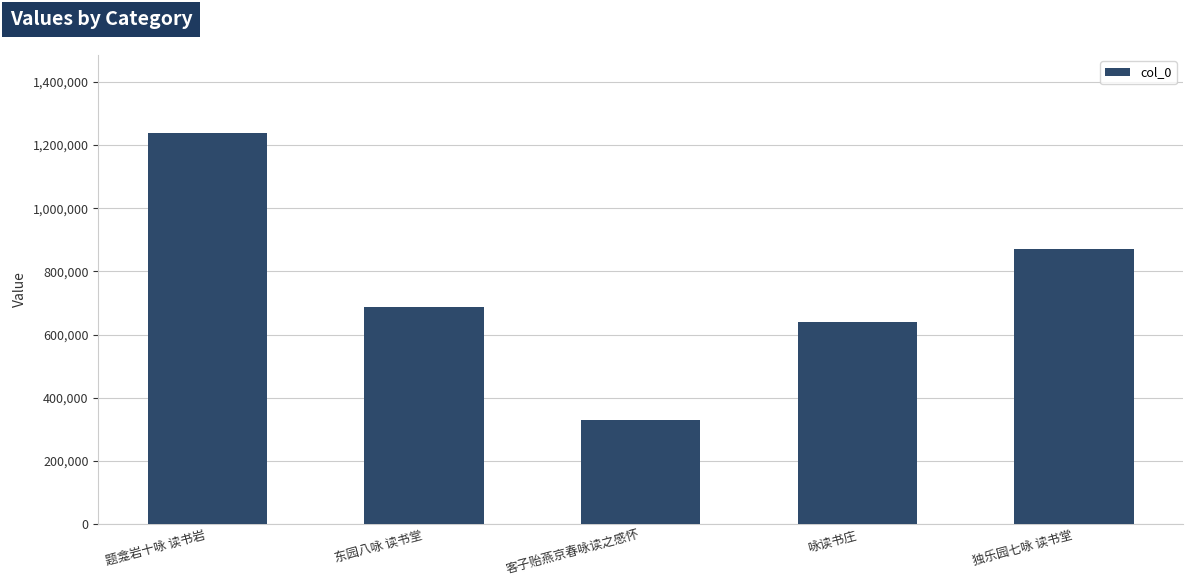

Reading right to left, list all the values displayed in this chart.

独乐园七咏 读书堂=870142	咏读书庄=639980	客子贻燕京春咏读之感怀=328204	东园八咏 读书堂=687529	题龛岩十咏 读书岩=1237607